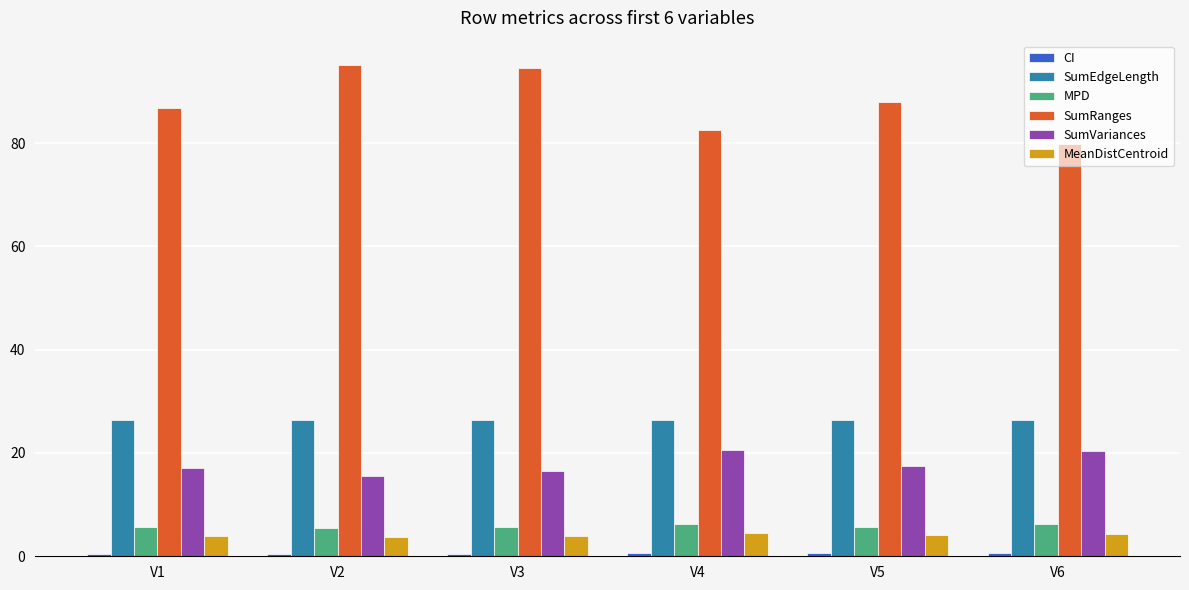

The value of MPD at V1 is 5.7. True or false?

True